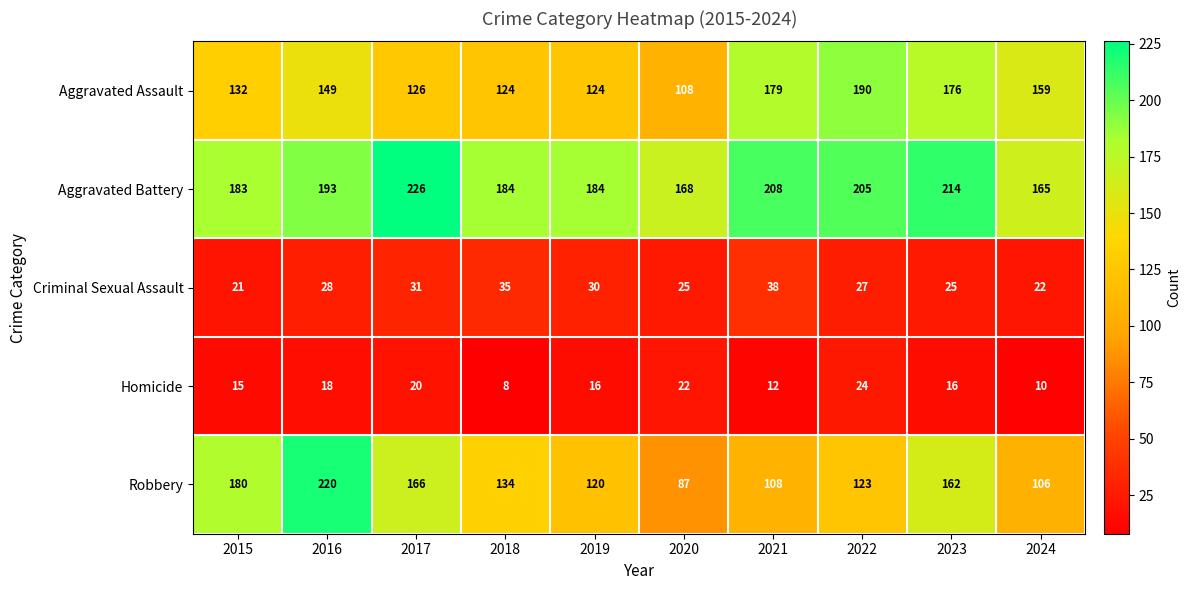

What is the average value of the Criminal Sexual Assault series?

28